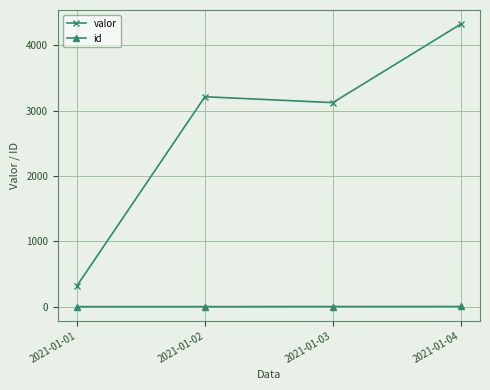

The value of valor at 2021-01-01 is 321. True or false?

True